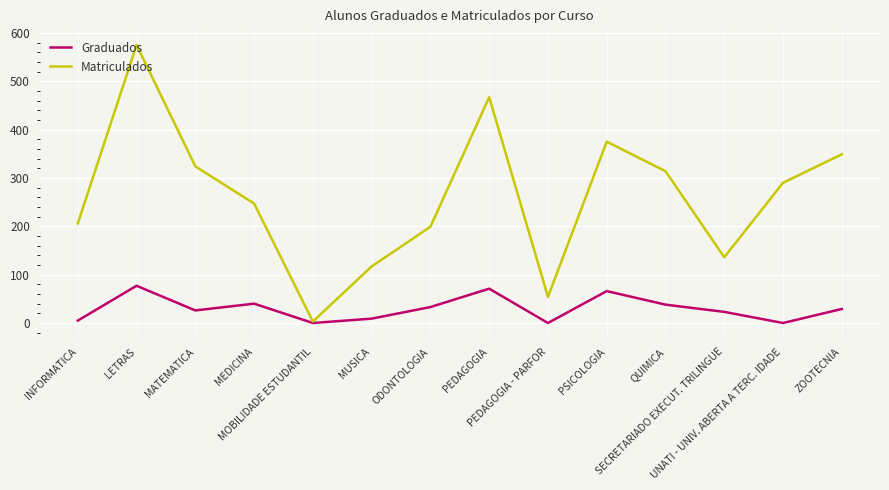

What position from the right is PSICOLOGIA?

5